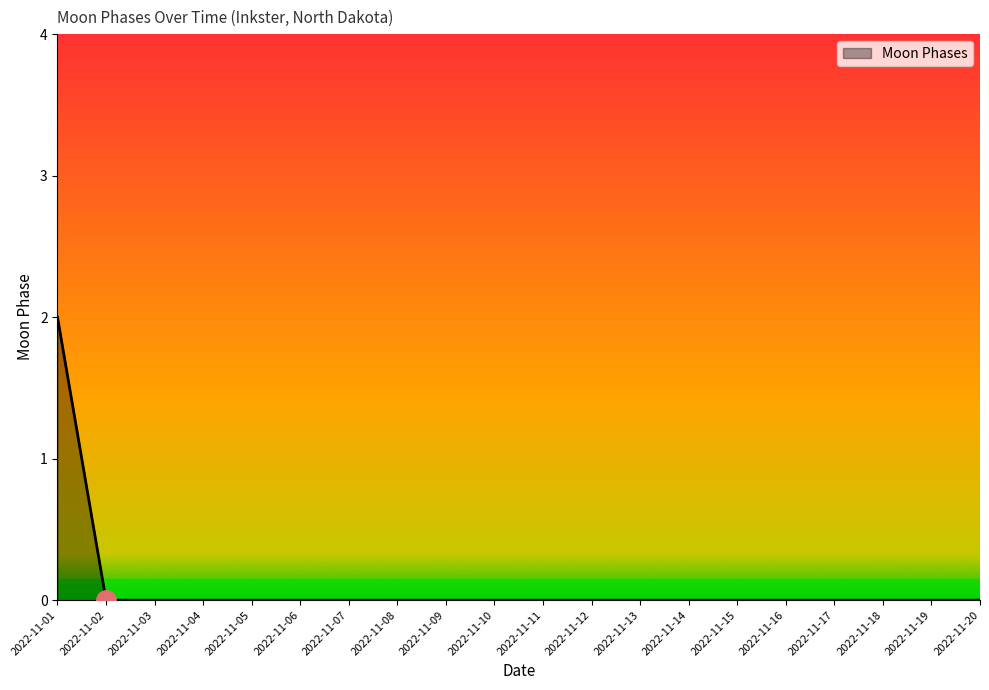

True or false: the data shows 0 at 2022-11-03.

True